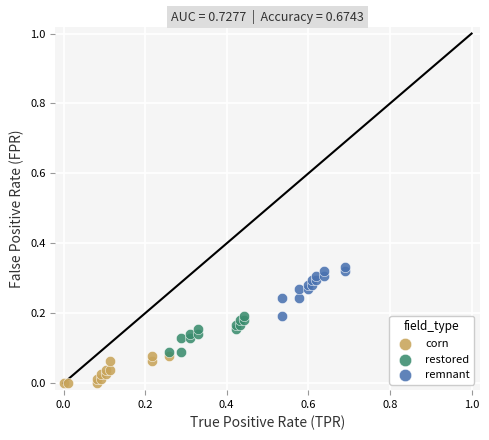

Which series contains the lowest Y value?

corn